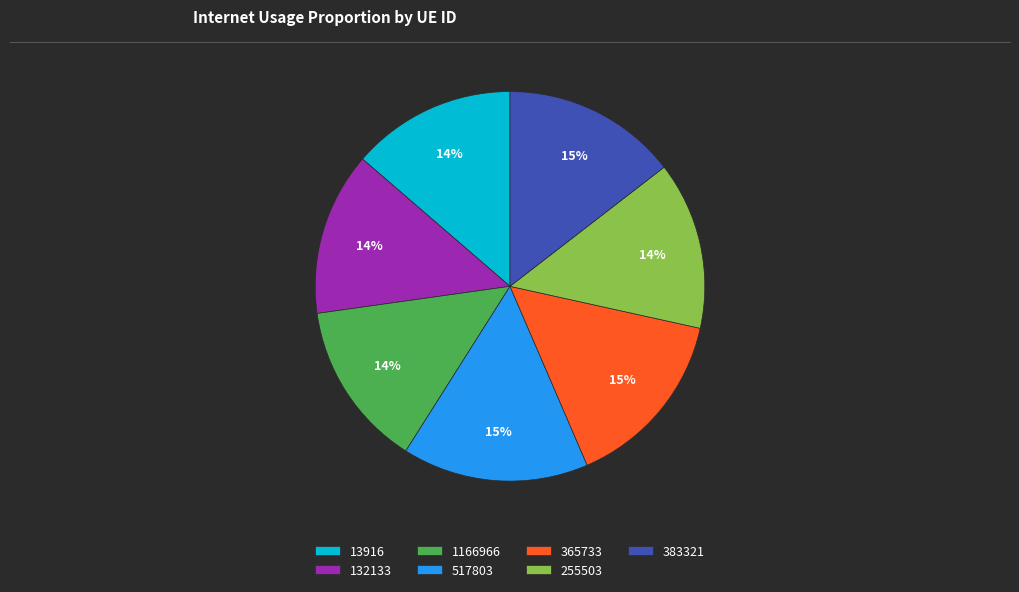

Count the number of slices in the pie.

7